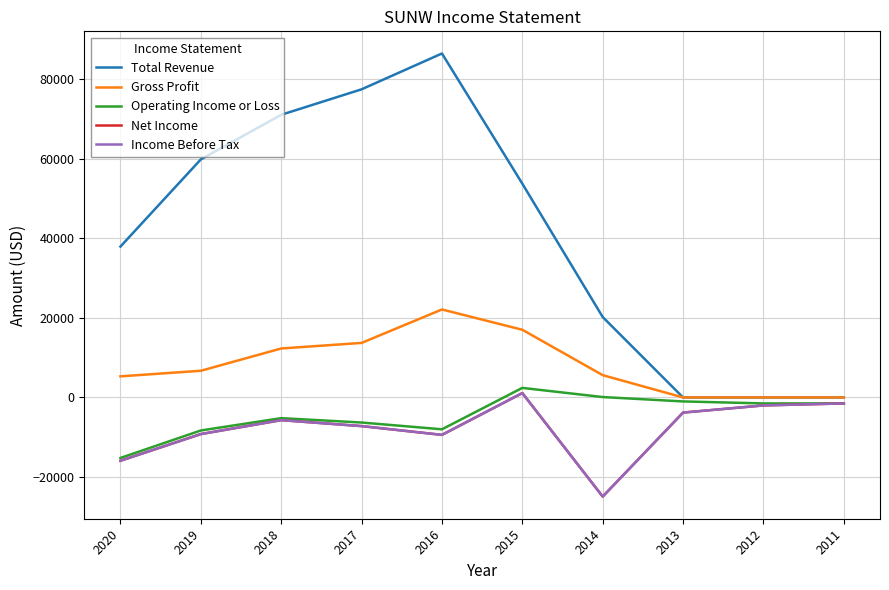

Which series has the largest total across all categories?

Total Revenue